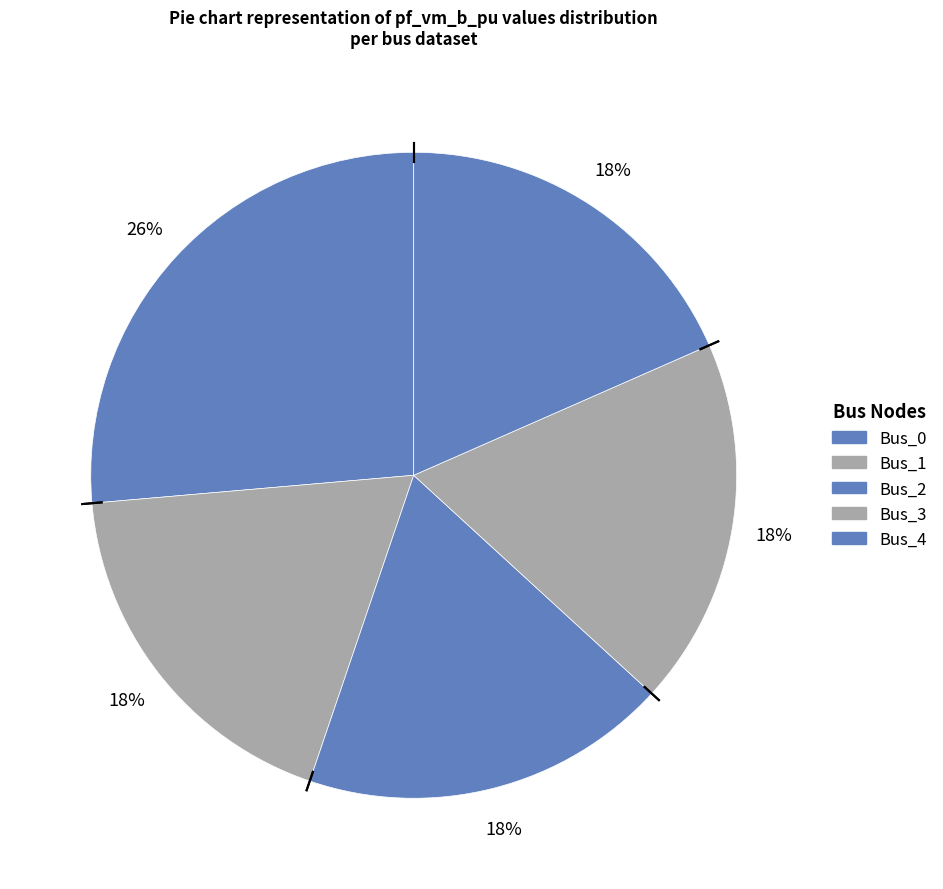

To the nearest percent, what percentage of the pie is Bus_4?

18%